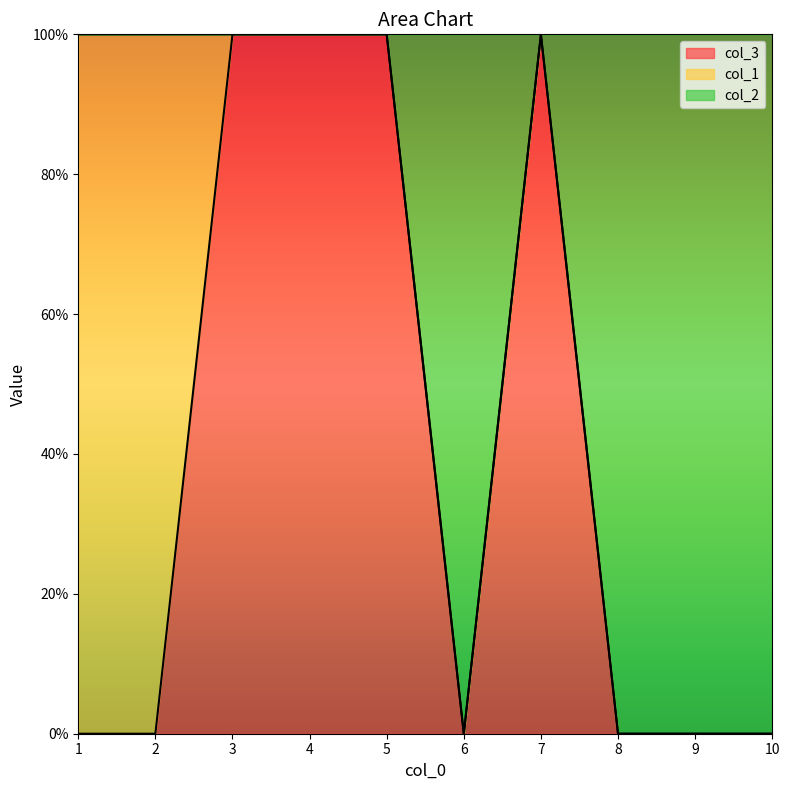

Which category has the highest value in the col_2 series?

3